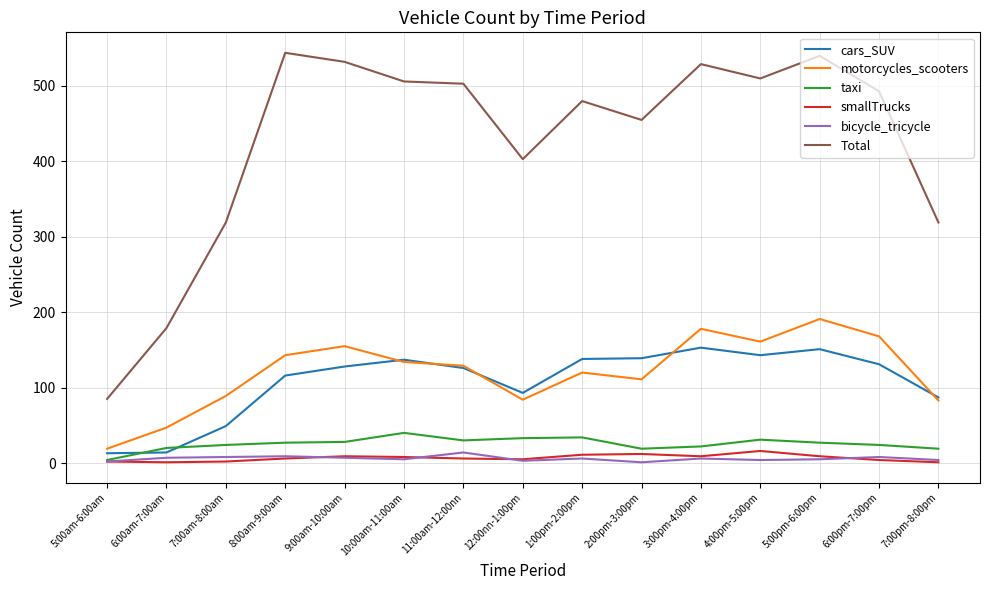

Which series has the widest spread of values?

Total